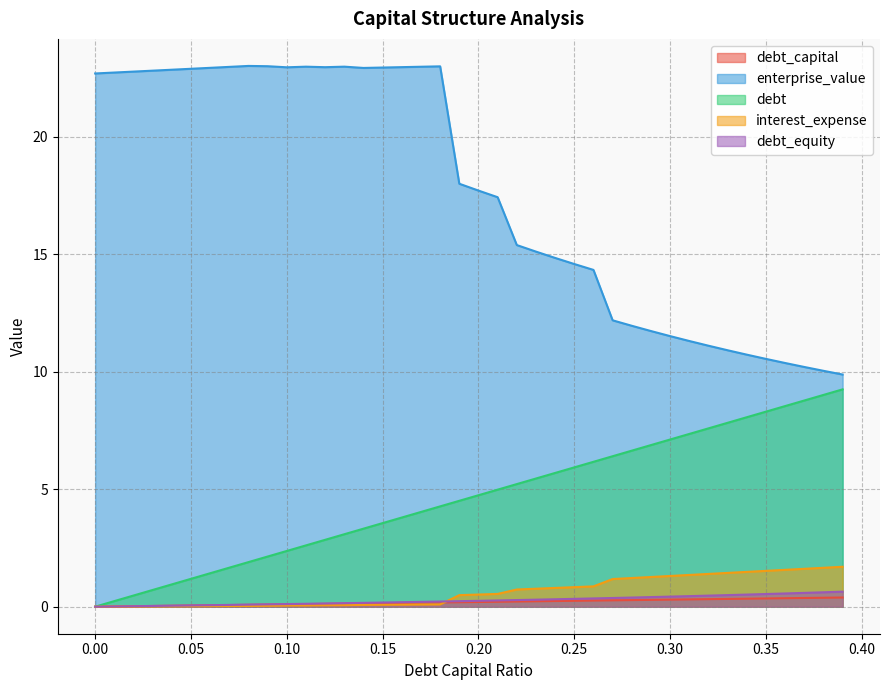

Where does the debt series first go above 4?

0.17